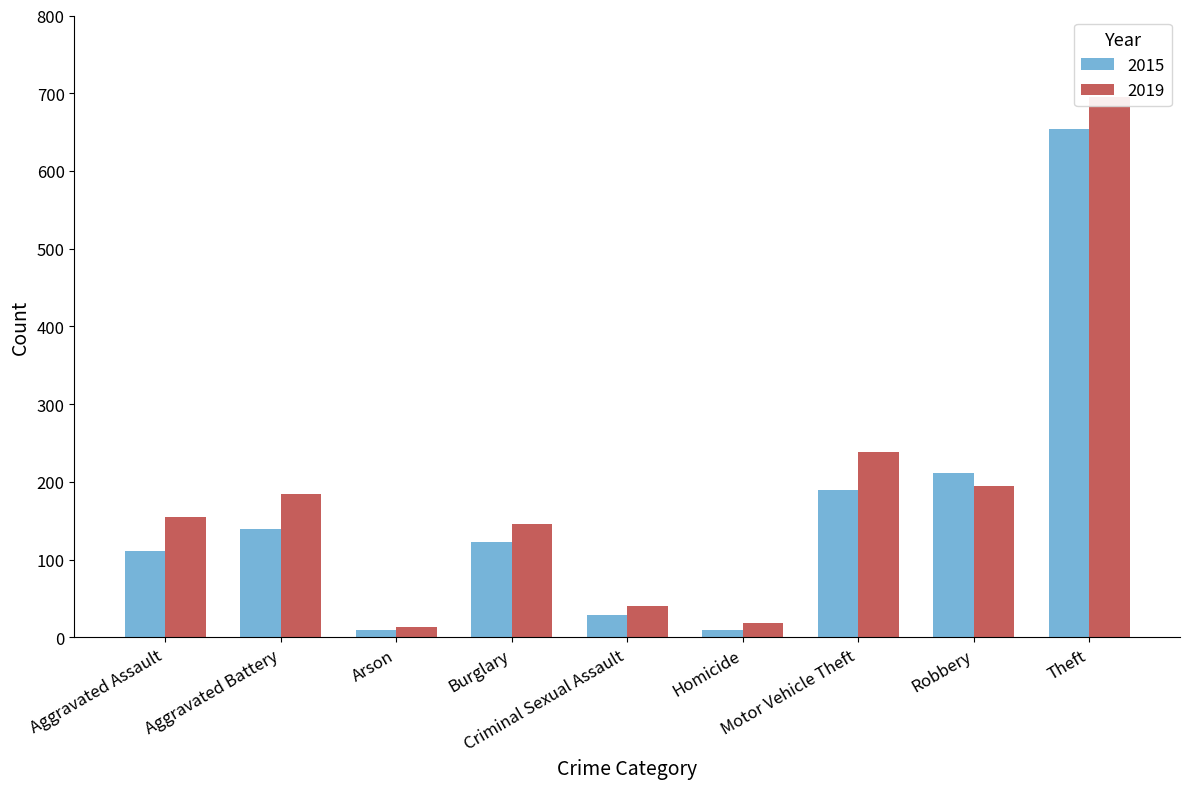

List the labels in order of 2015 value, smallest first.

Homicide, Arson, Criminal Sexual Assault, Aggravated Assault, Burglary, Aggravated Battery, Motor Vehicle Theft, Robbery, Theft